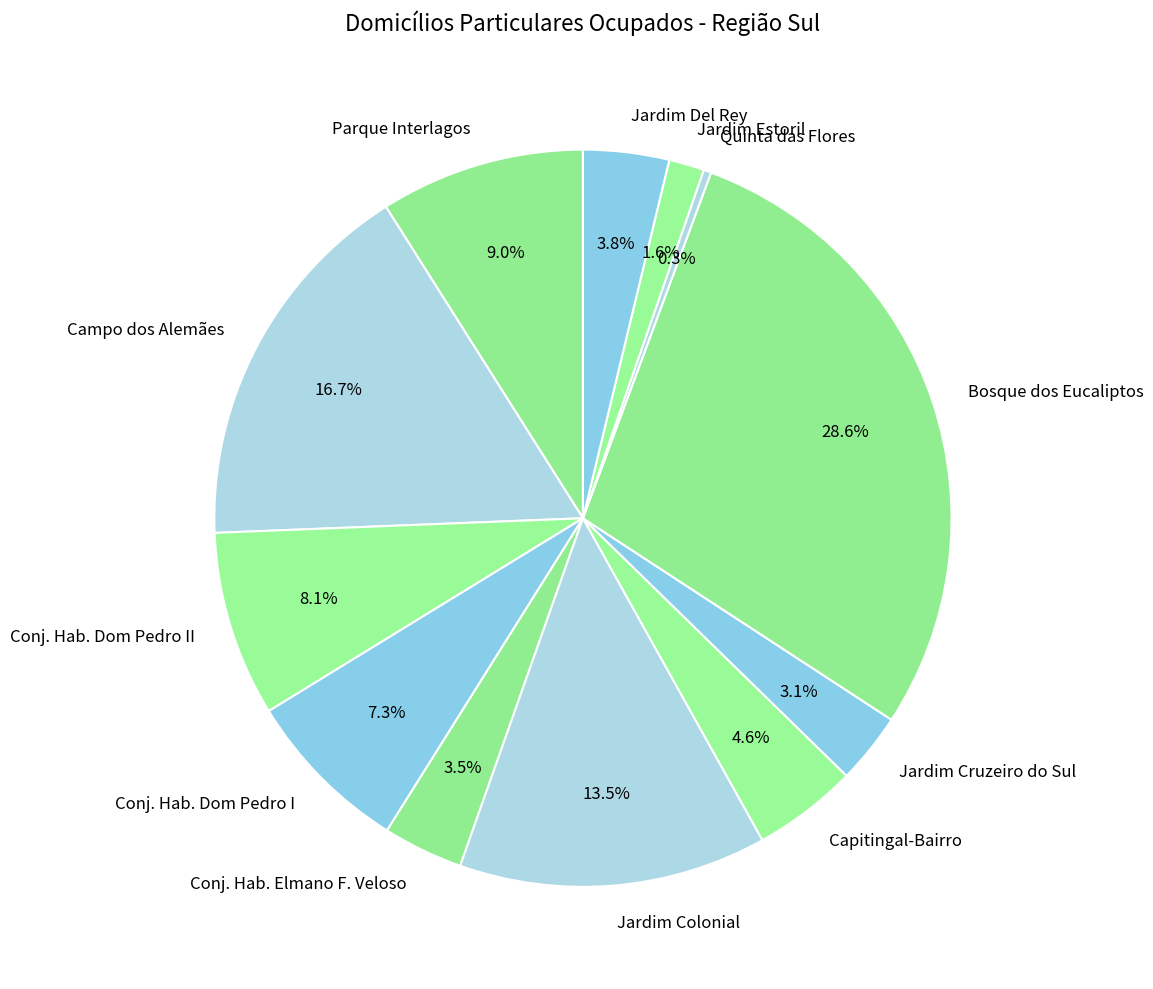

Does any single category account for the majority?

No